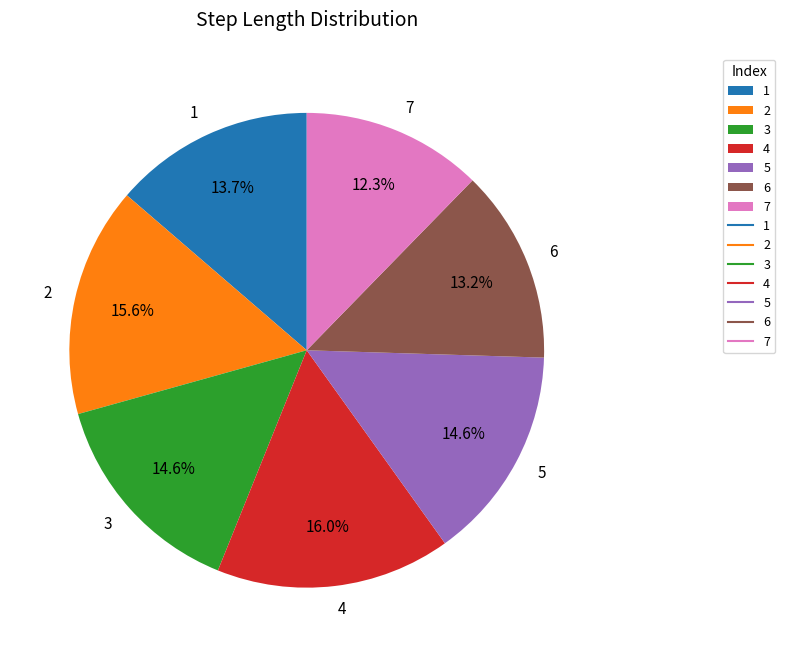

Combined, do 4 and 2 account for over 50%?

No